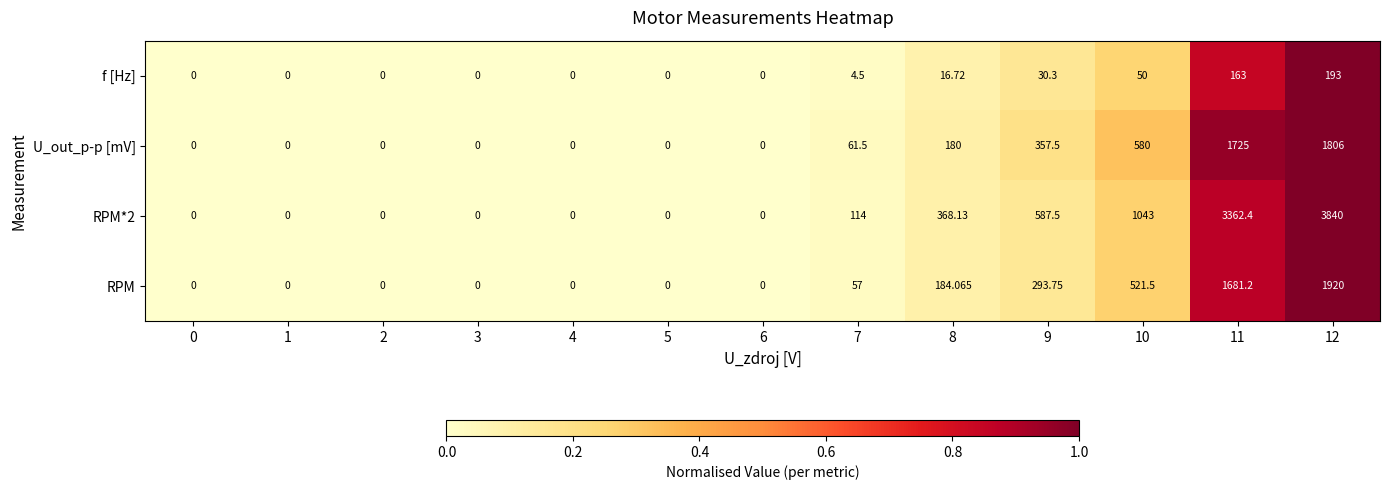

Is the value of RPM at 1 greater than the value of U_out_p-p [mV] at 8?

No